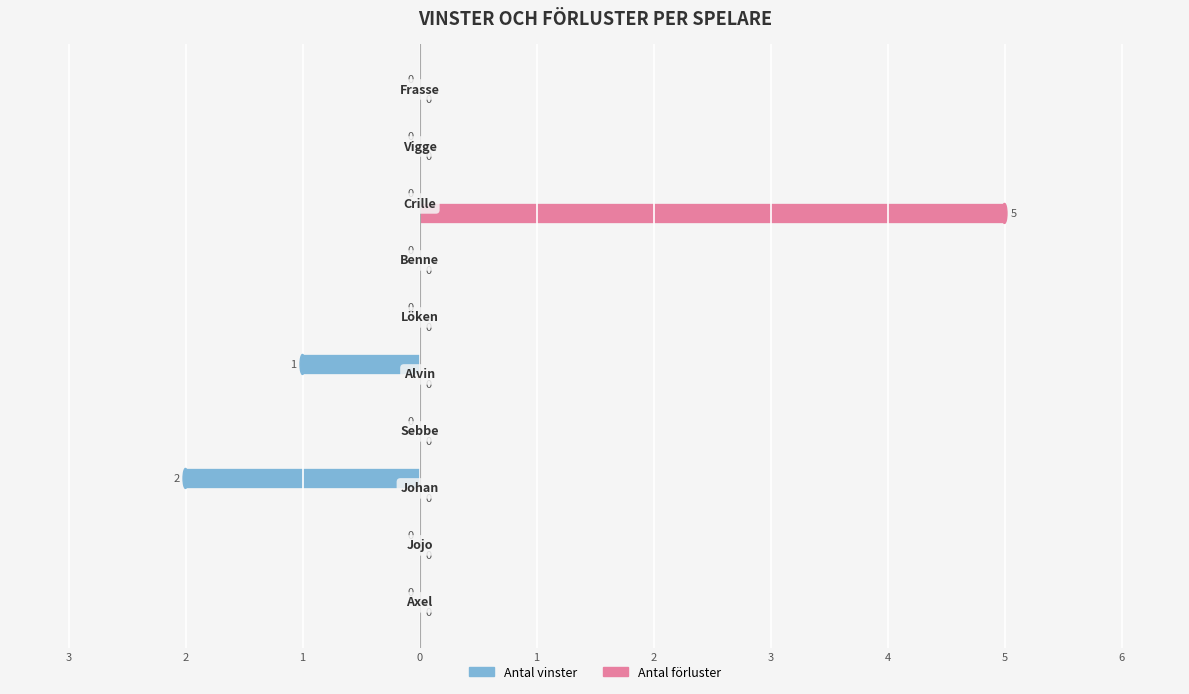

List the series in order of their peak value, lowest first.

Antal vinster, Antal förluster